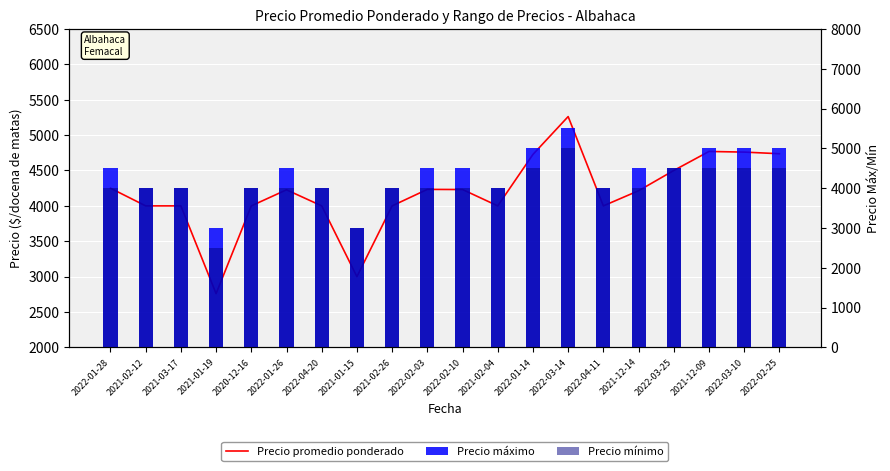

Which series has the largest range (max minus min)?

Precio promedio ponderado